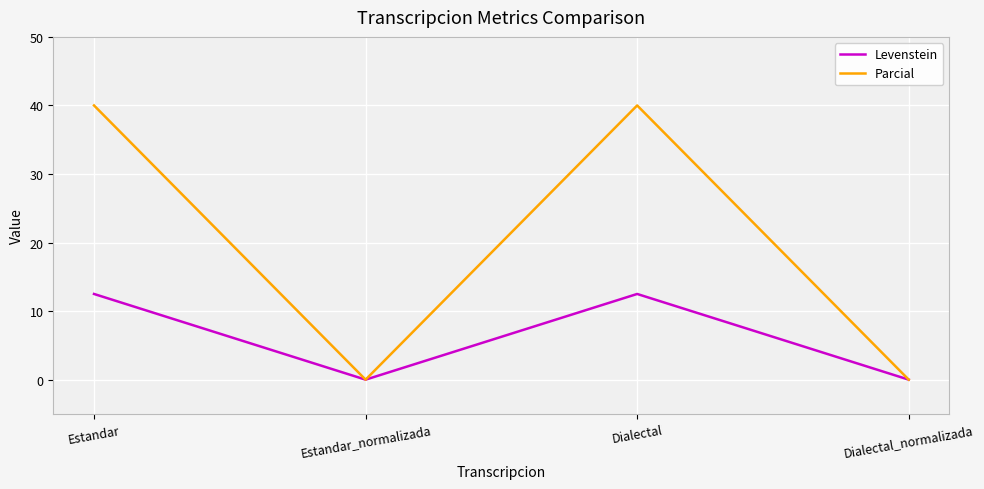

Reading left to right, what are all the values shown in this chart?

Levenstein: Estandar=12.5	Estandar_normalizada=0.0	Dialectal=12.5	Dialectal_normalizada=0.0
Parcial: Estandar=40.0	Estandar_normalizada=0.0	Dialectal=40.0	Dialectal_normalizada=0.0